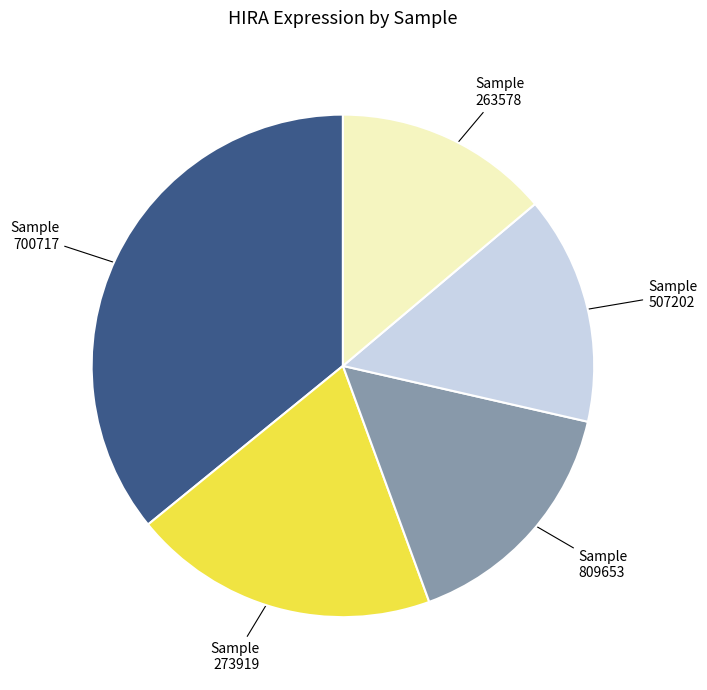

Is there any slice that represents more than half of the pie?

No